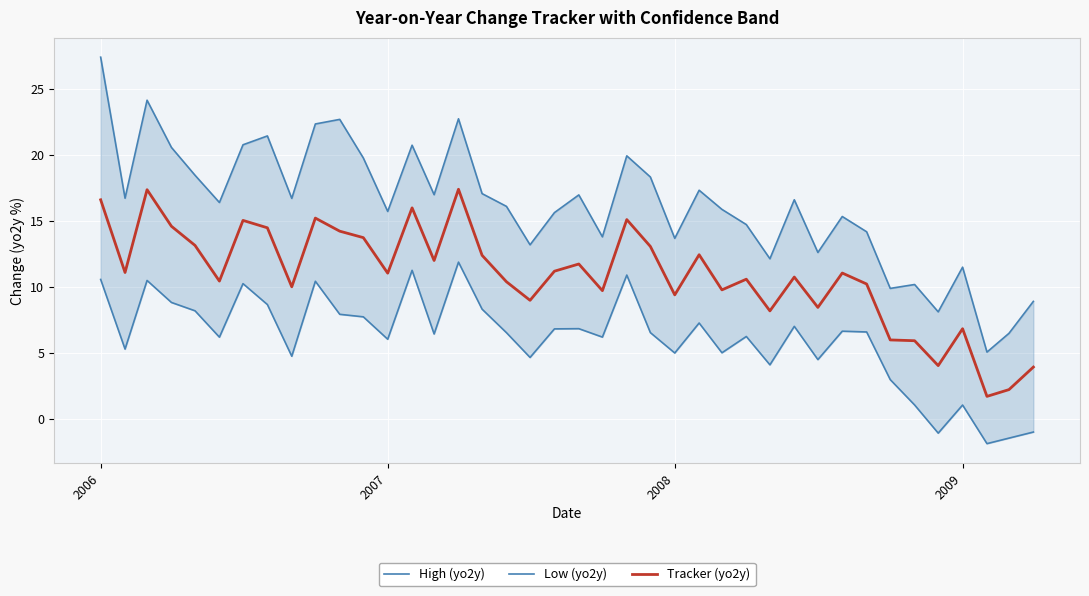

Does the chart display data point markers on the line(s)?

No